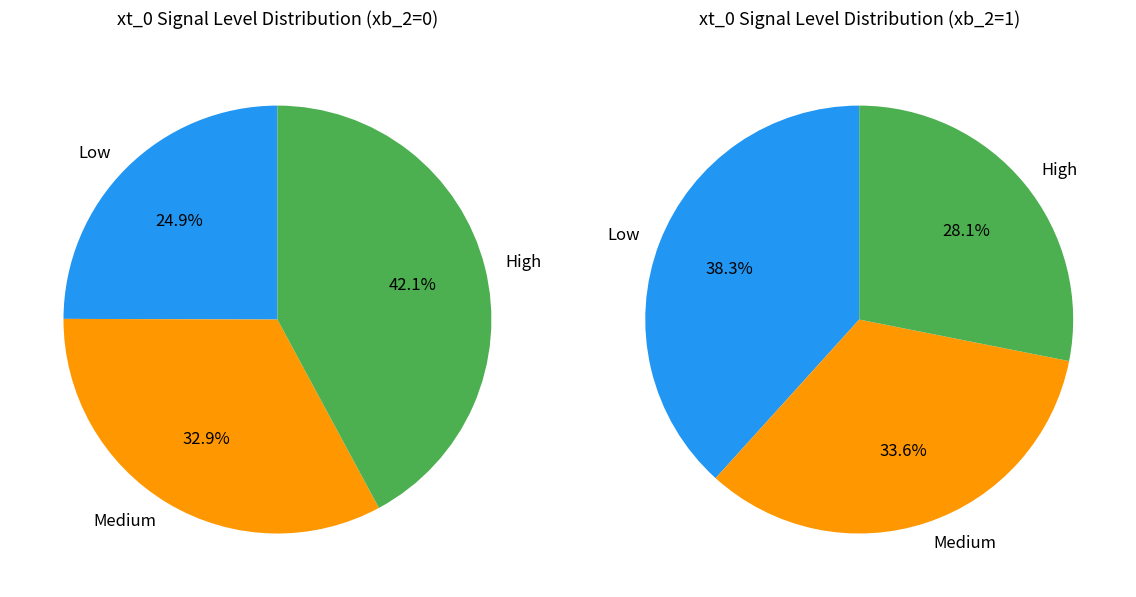

Does xb_0=0 represent more than half of the total?

No